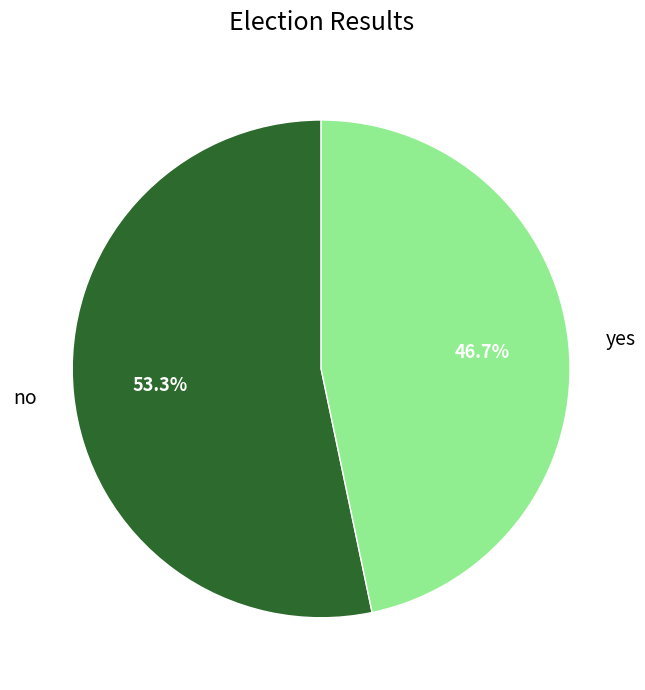

To the nearest percent, what is the combined percentage of yes and no?

100%